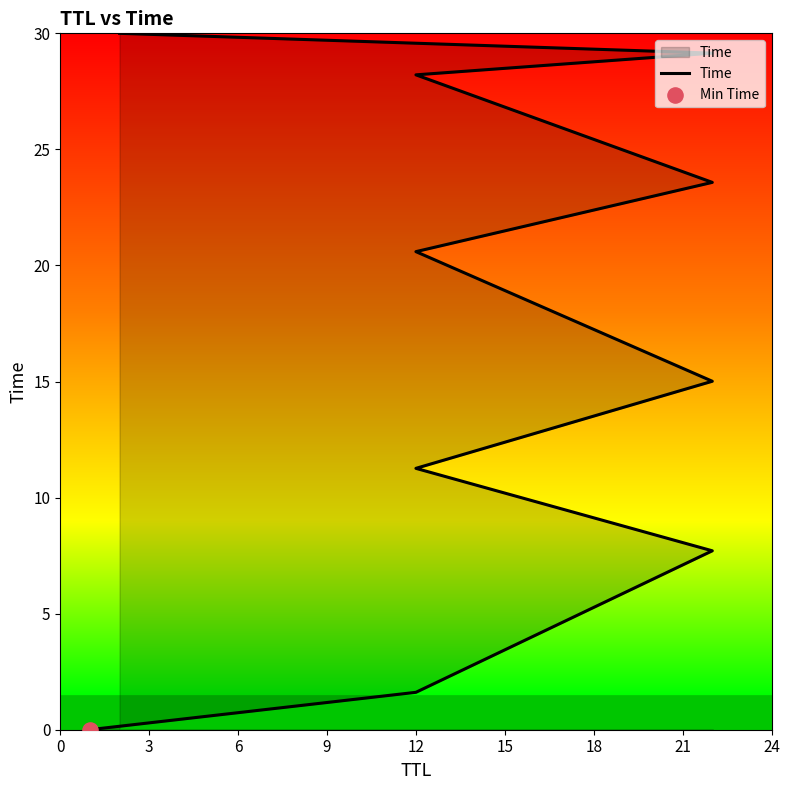

What is the change in value from 0 to 15?

+20.6